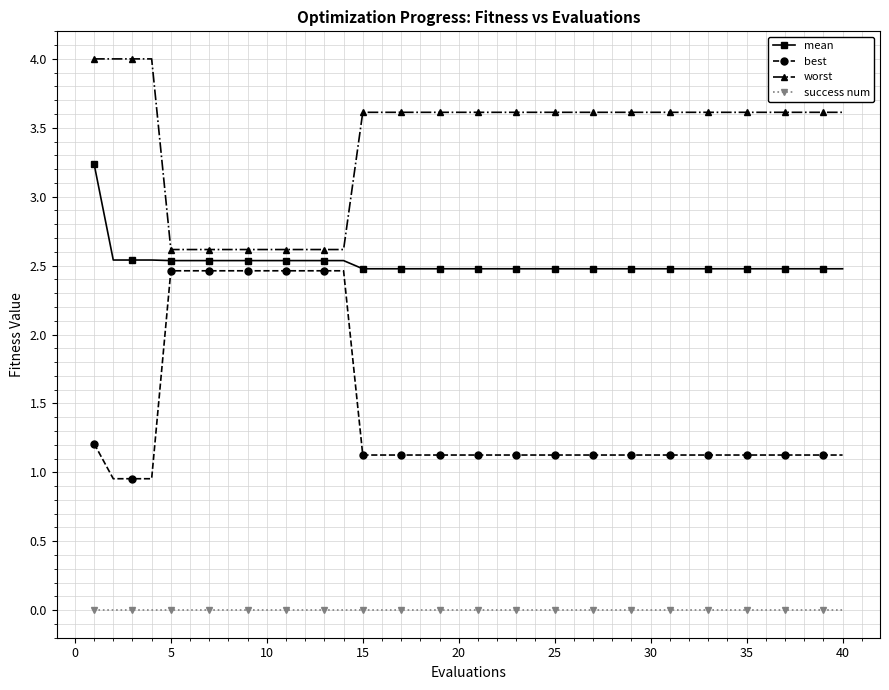

True or false: success num and mean intersect in this chart.

False